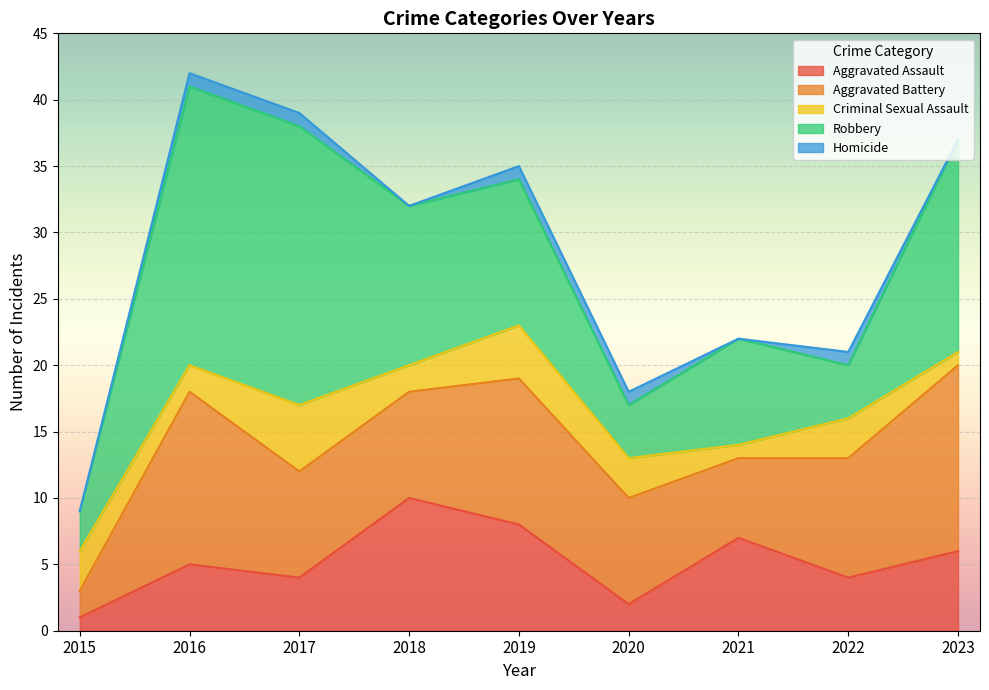

Reading right to left, transcribe all the data shown in this chart.

Aggravated Assault: 6	4	7	2	8	10	4	5	1
Aggravated Battery: 14	9	6	8	11	8	8	13	2
Criminal Sexual Assault: 1	3	1	3	4	2	5	2	3
Robbery: 16	4	8	4	11	12	21	21	3
Homicide: 0	1	0	1	1	0	1	1	0